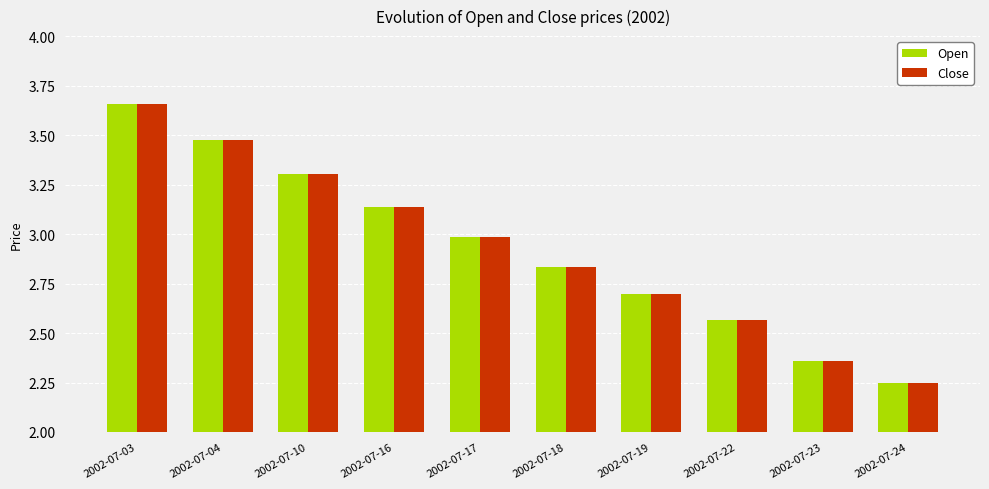

Where is Close nearest to the value 2?

2002-07-24